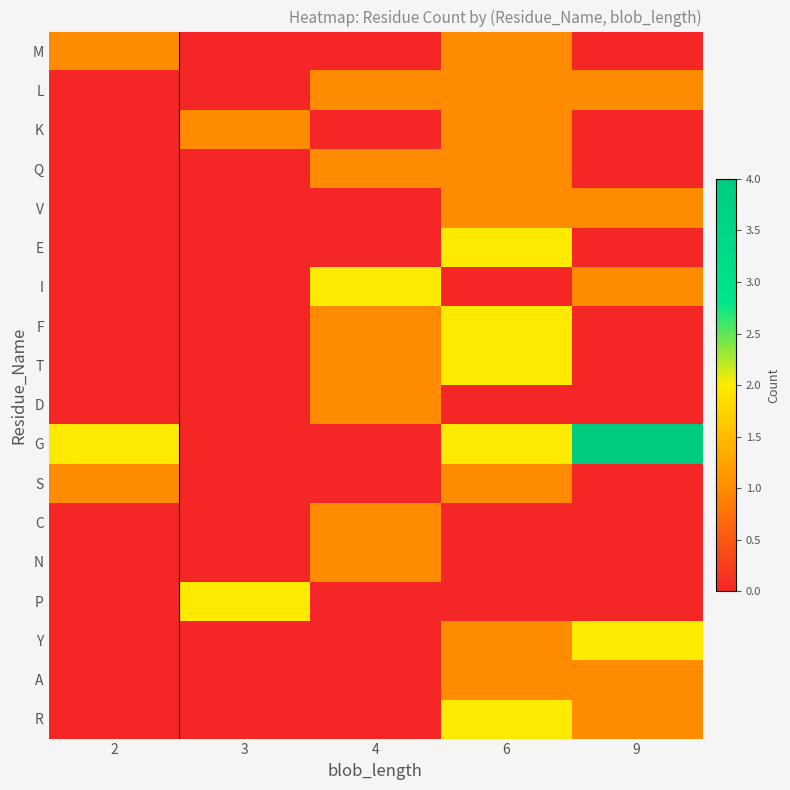

Which series changed the most between 4 and 6?

E